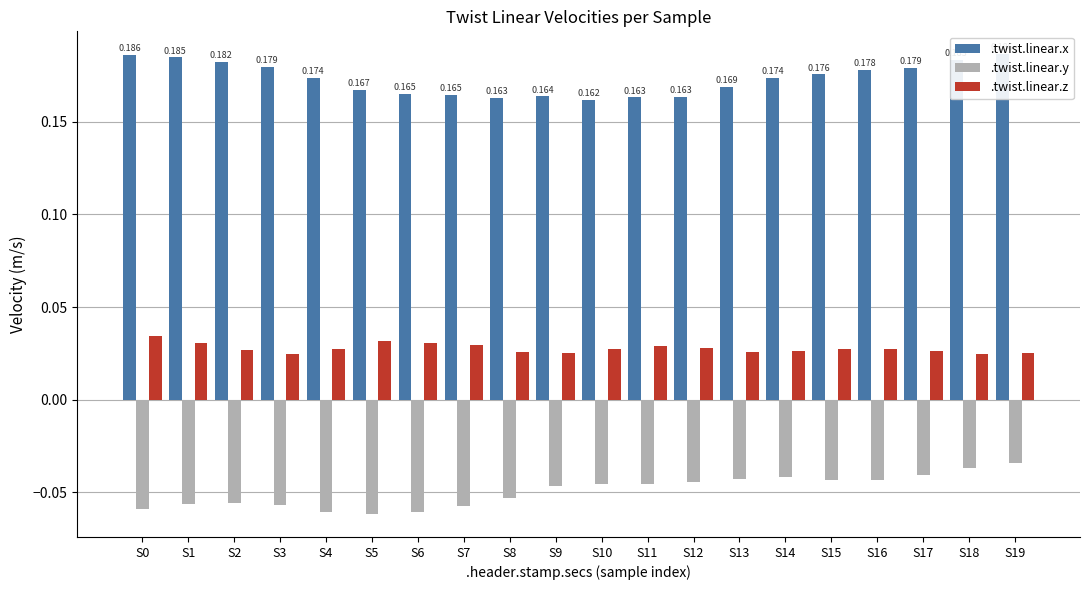

Rank the series by their average value, from highest to lowest.

.twist.linear.x, .twist.linear.z, .twist.linear.y